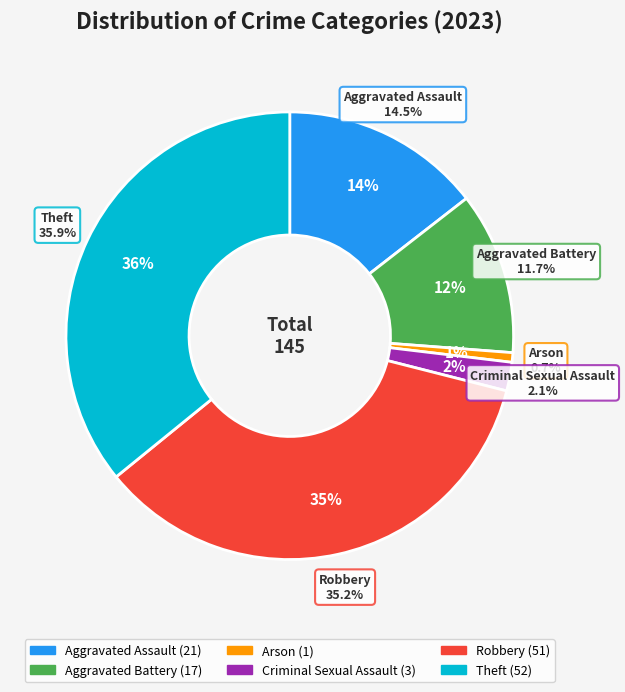

Which has a higher value, Aggravated Assault or Theft?

Theft